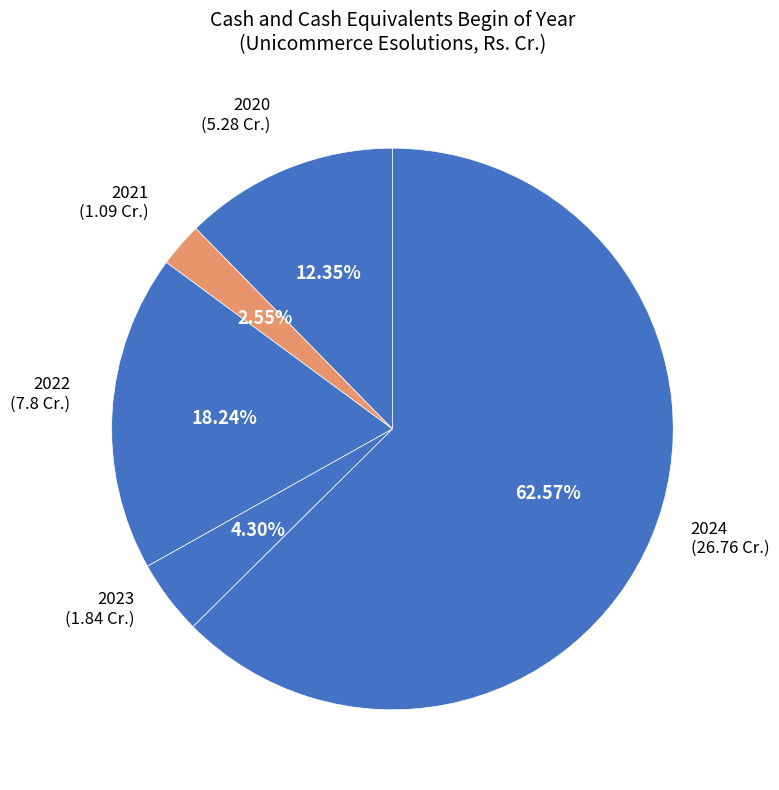

Count the number of slices in the pie.

5